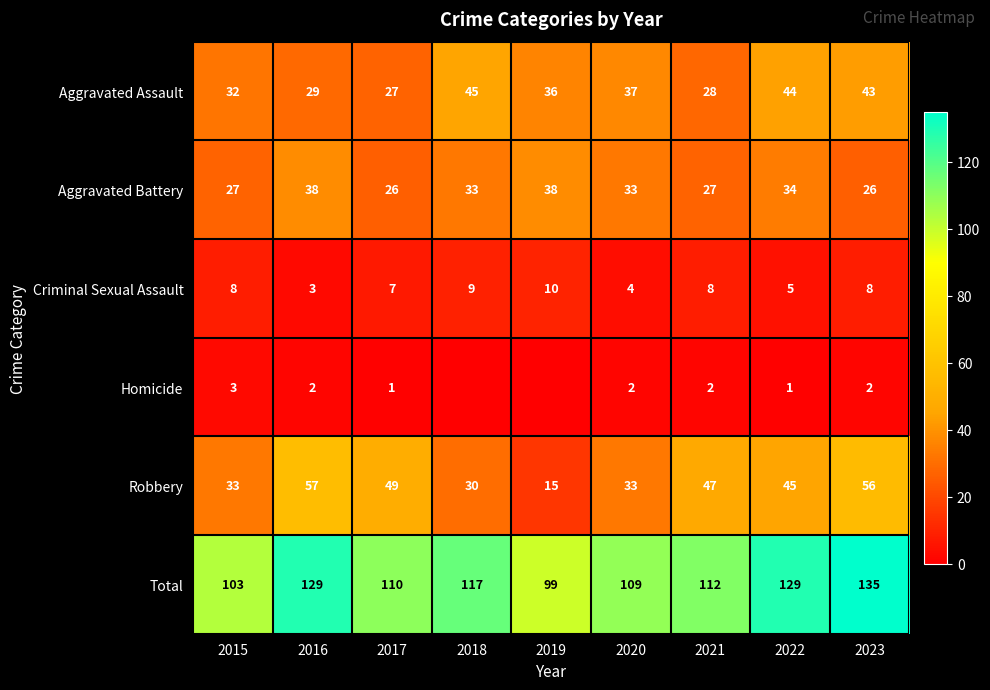

What is the spread (max minus min) of values at 2023?

133